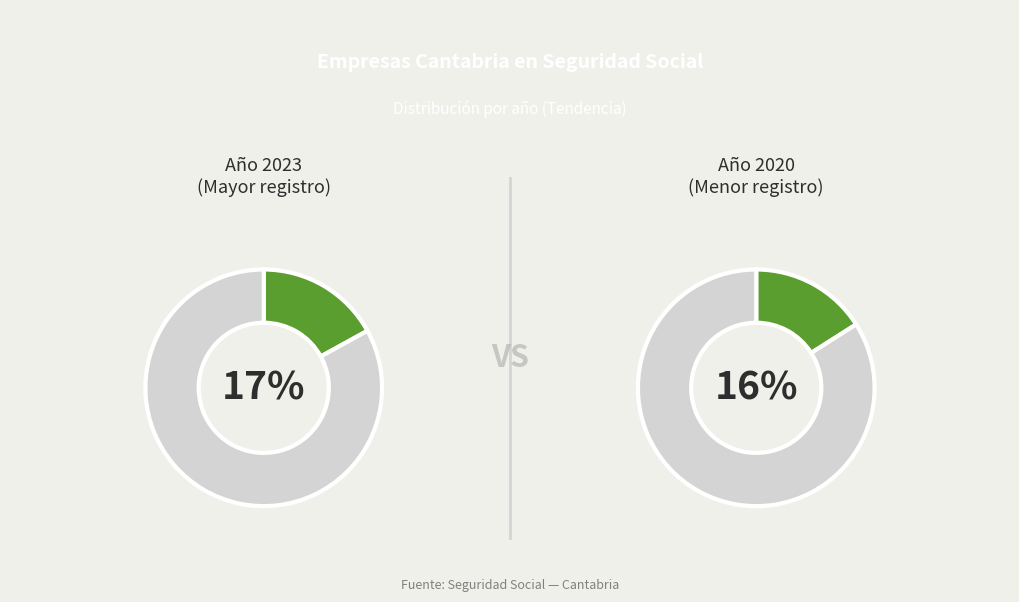

Which category has the biggest portion of the pie?

2023